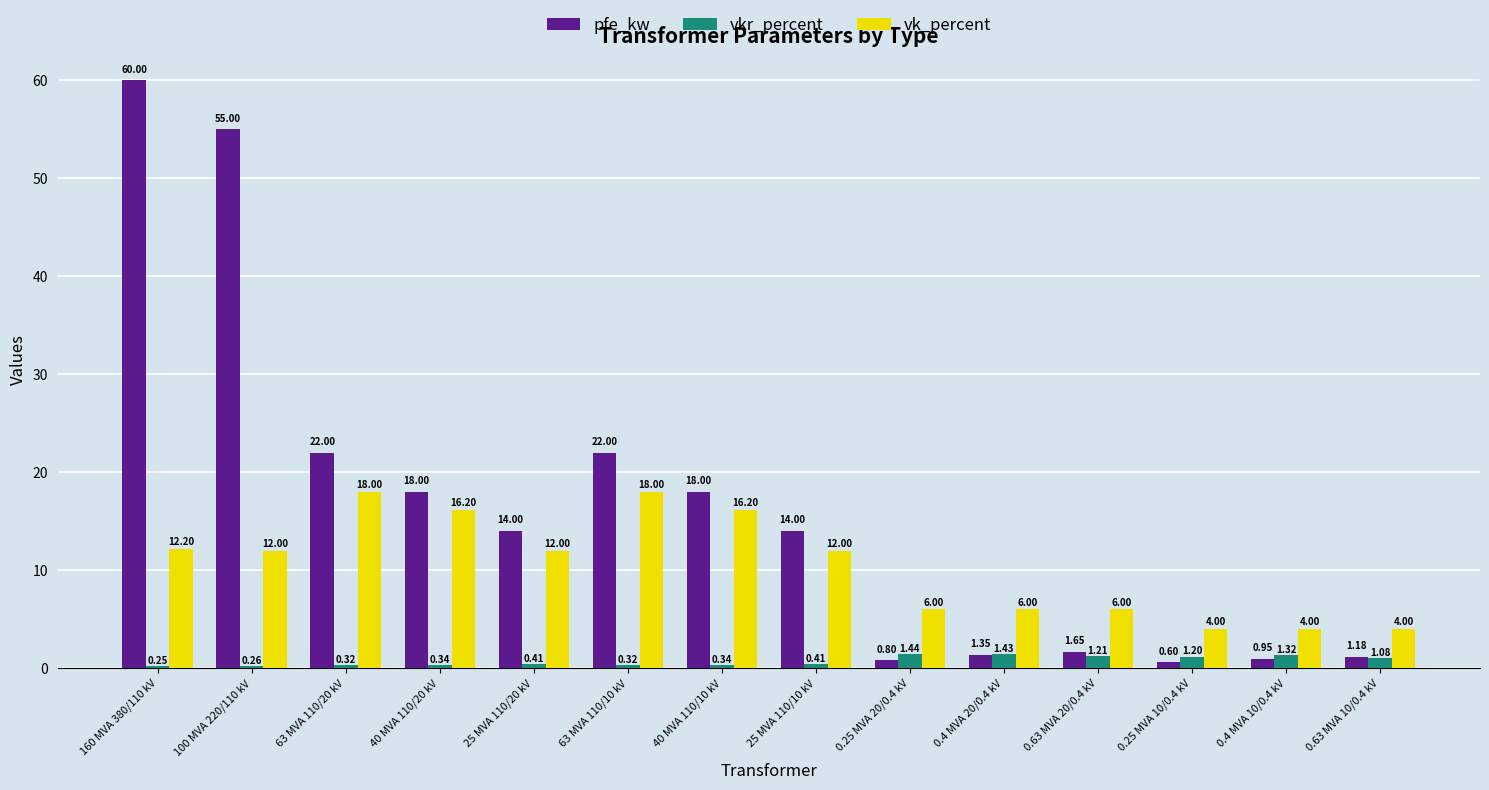

True or false: vk_percent has a value of 6.0 at 0.63 MVA 20/0.4 kV.

True